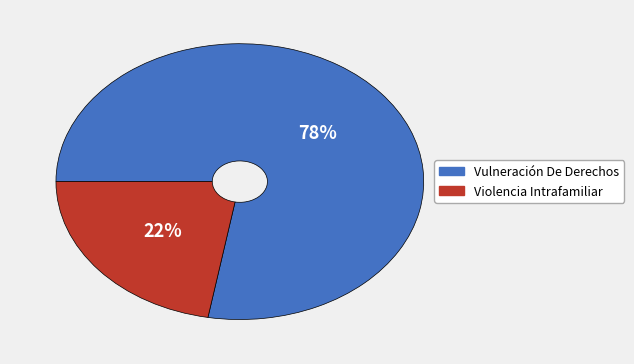

What is the ratio of the value at Vulneración De Derechos to the value at Violencia Intrafamiliar?

3.5